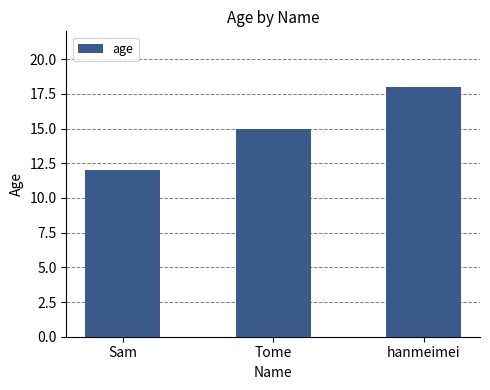

Reading left to right, transcribe all the data shown in this chart.

12	15	18